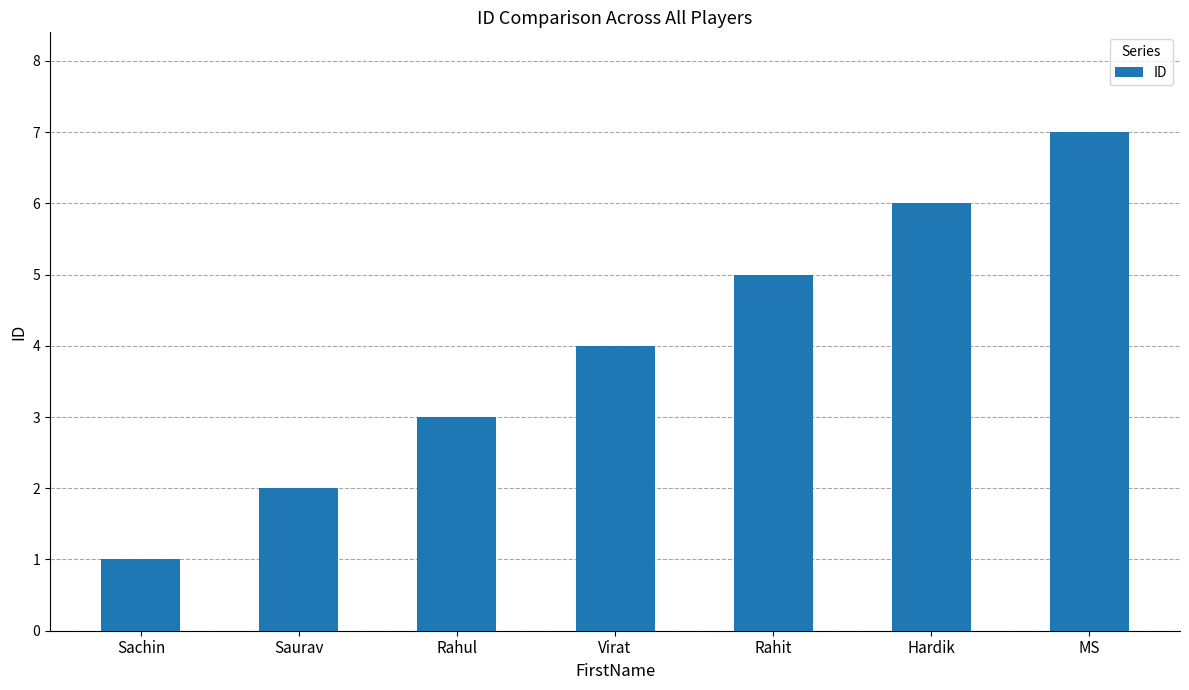

What is the greatest value displayed?

7